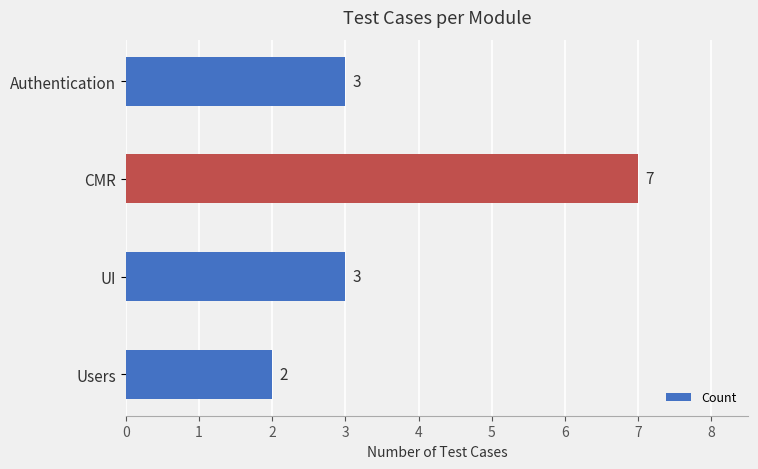

Approximately how many times larger is the value at Users compared to Authentication?

0.7